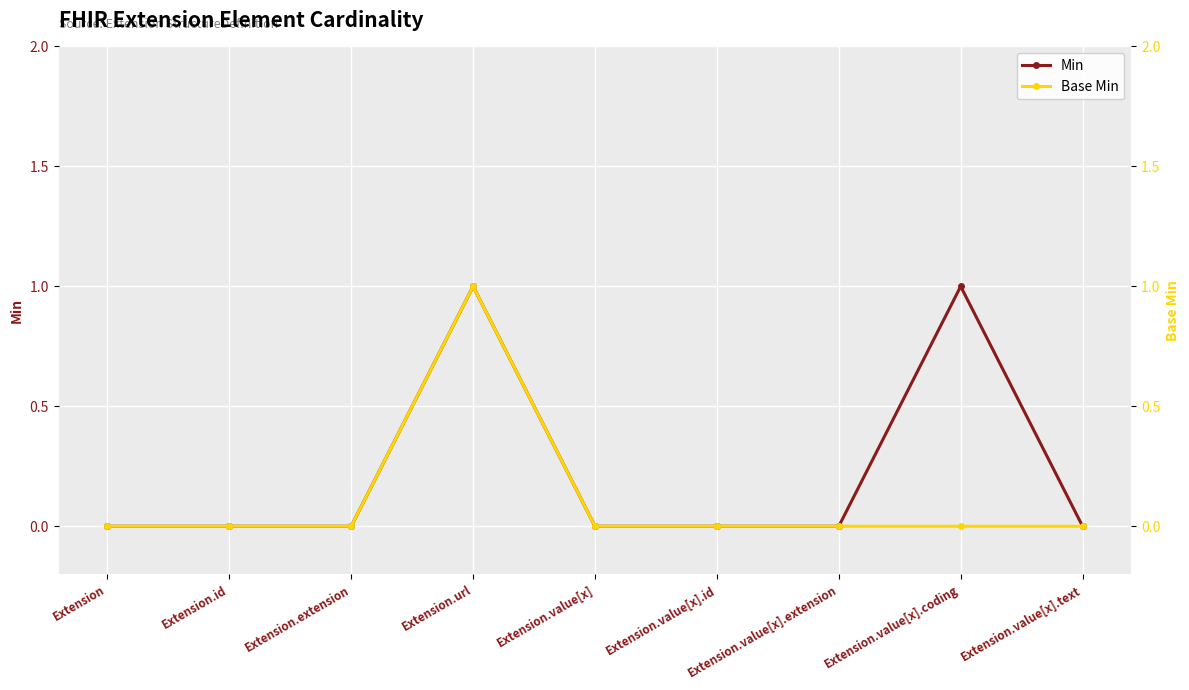

What is the sum of all Min values?

2